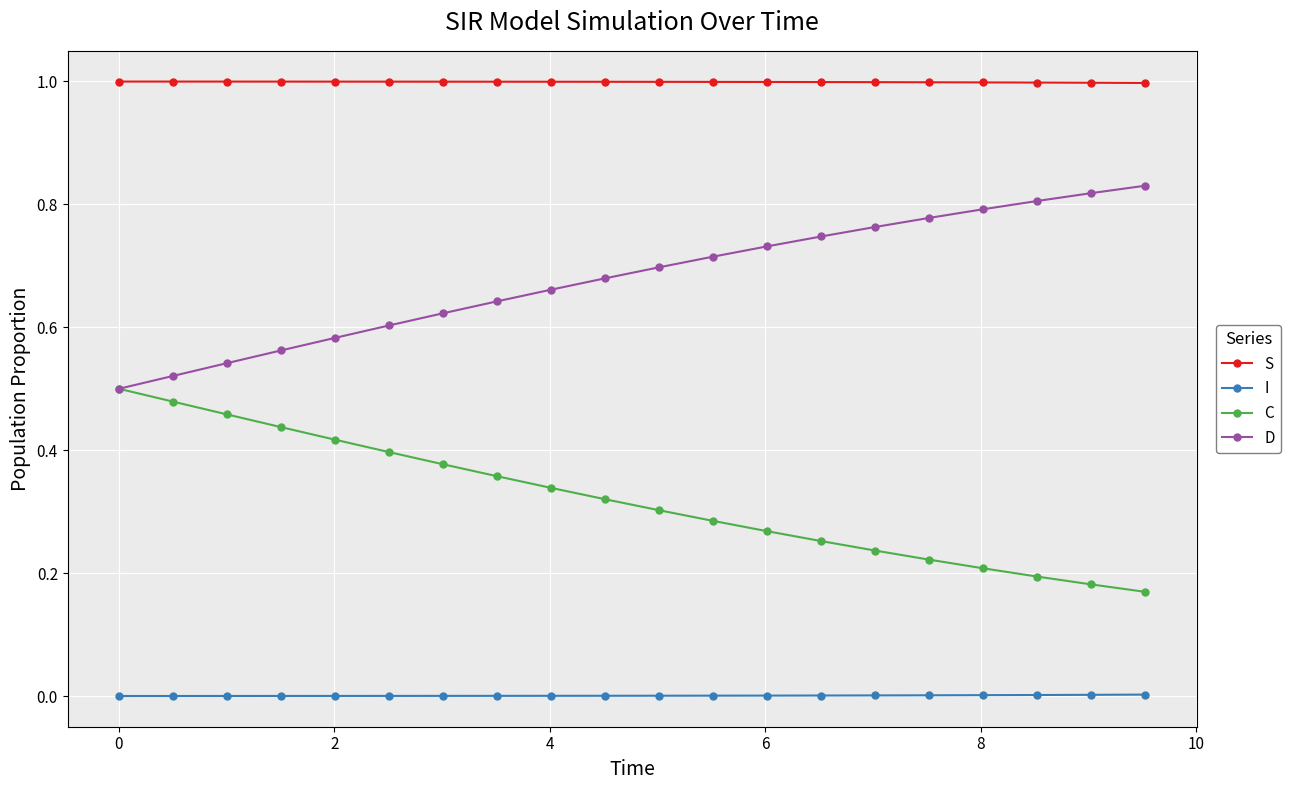

List the series in order of their peak value, highest first.

S, D, C, I